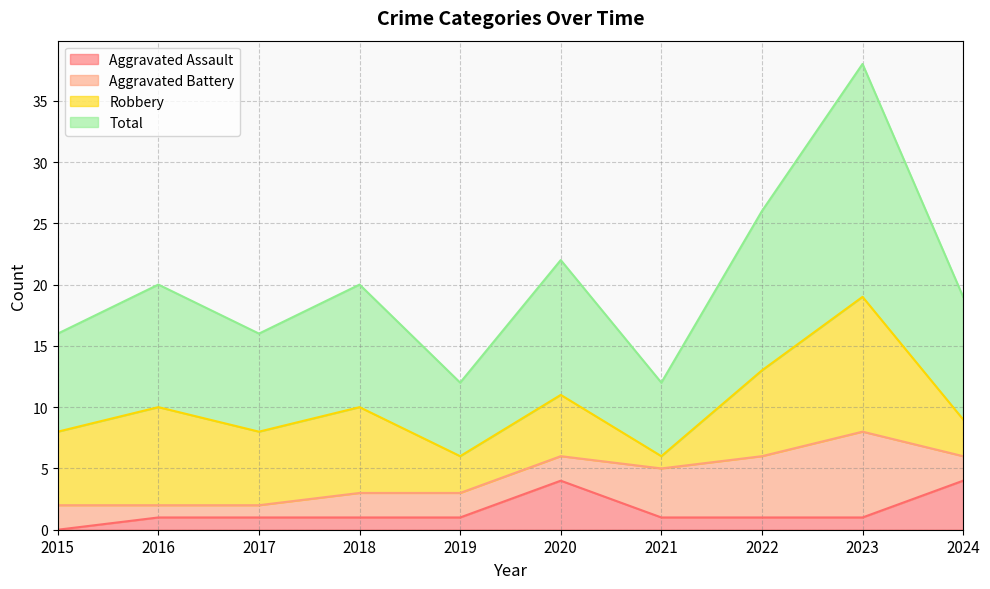

Which category has the lowest value in the Aggravated Assault series?

2015